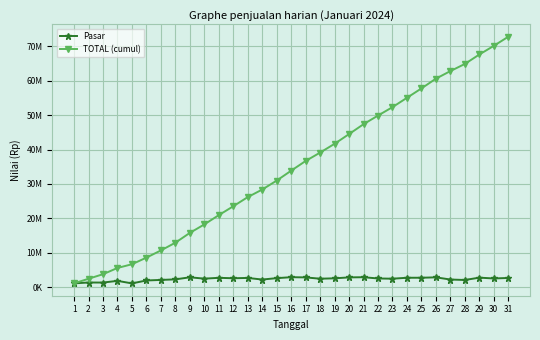

Is this an area chart (filled region under the line)?

No